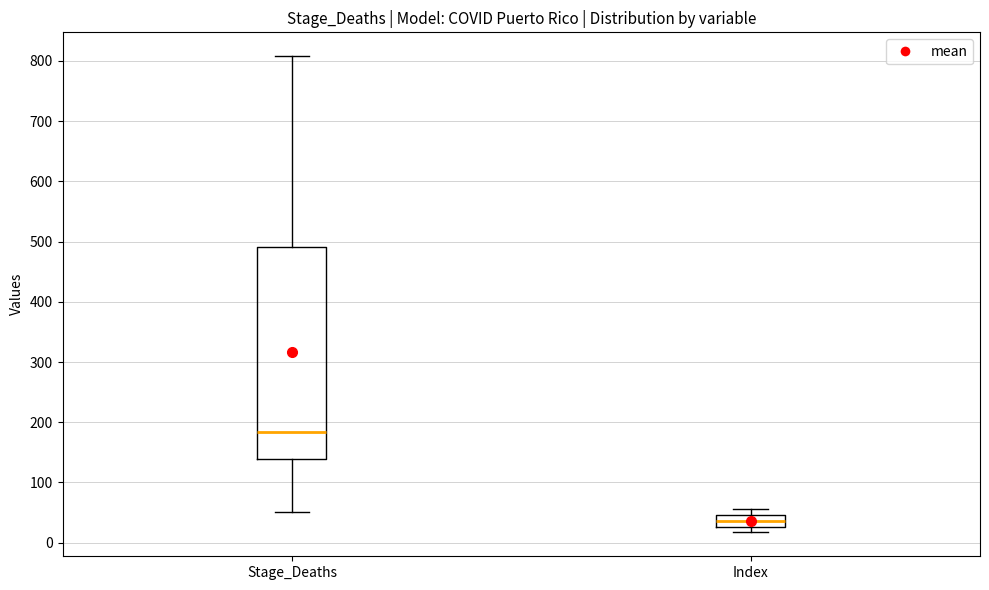

Which box's median line is the lowest?

Index